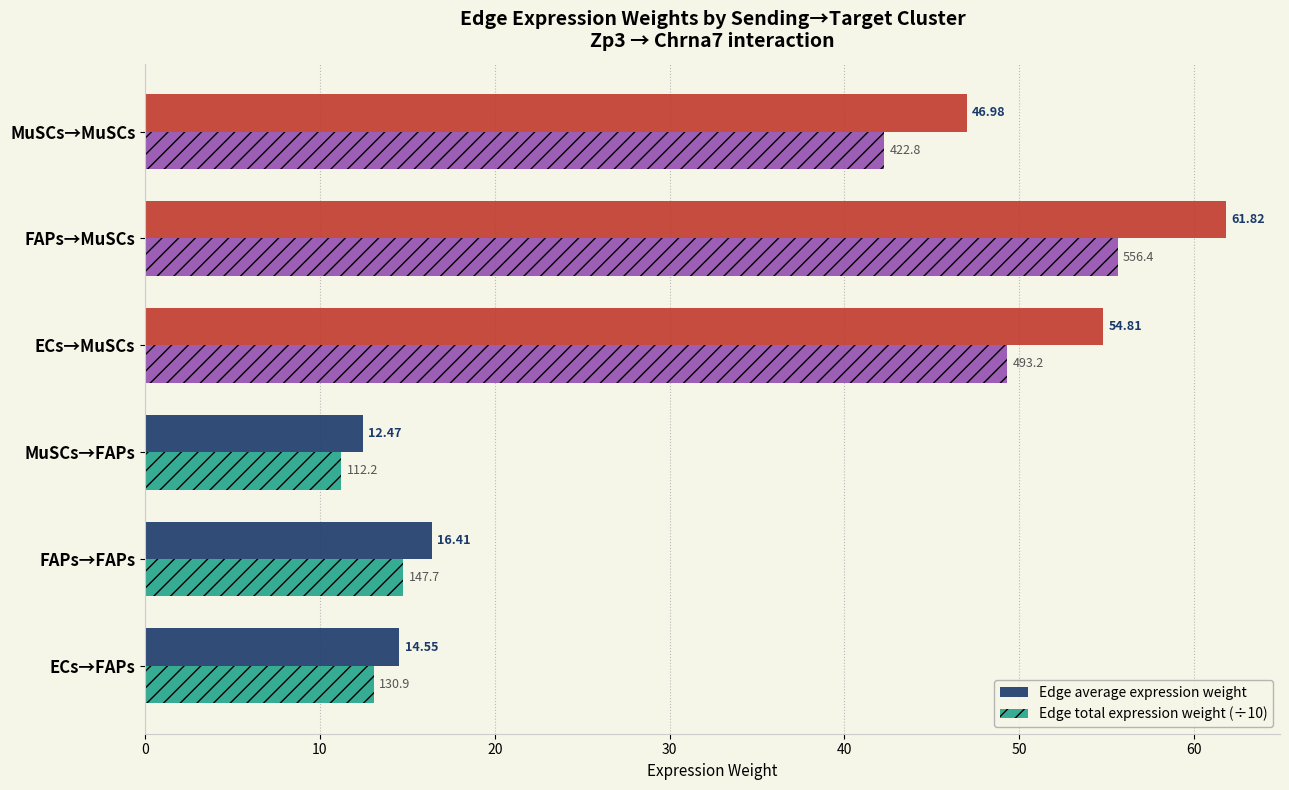

Is the value of Edge average expression weight at MuSCs→FAPs greater than the value of Edge total expression weight (÷10) at MuSCs→FAPs?

Yes